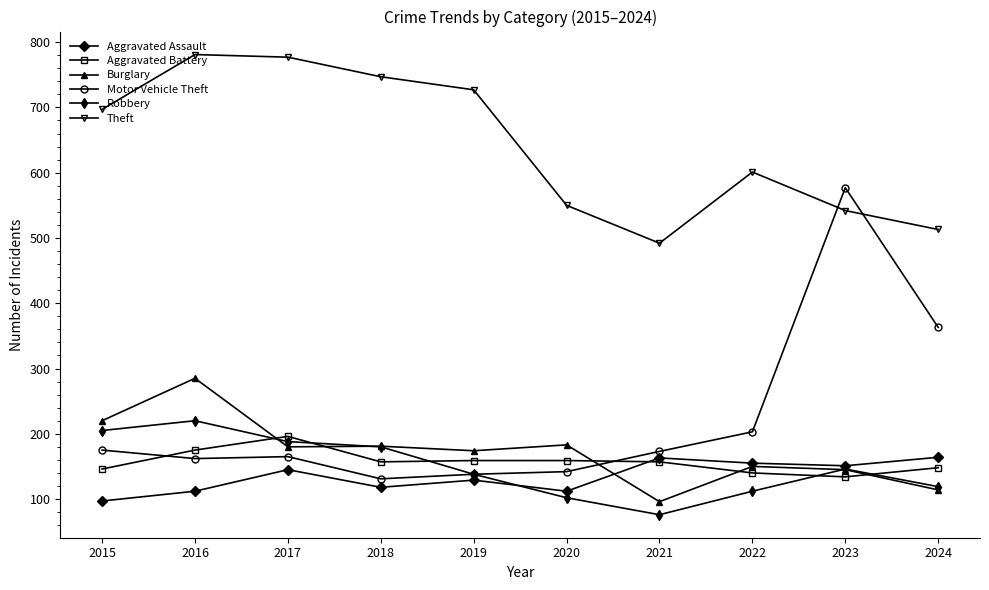

Which series has the widest spread of values?

Motor Vehicle Theft